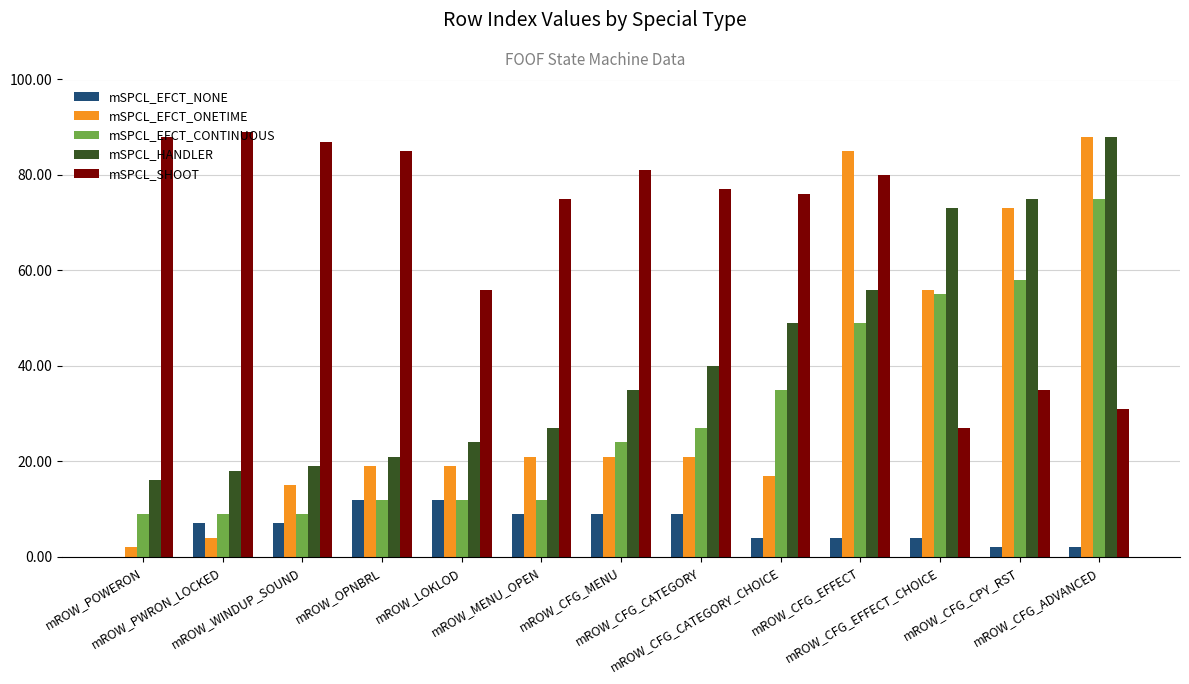

Are the bars grouped side by side (vs. stacked)?

Yes